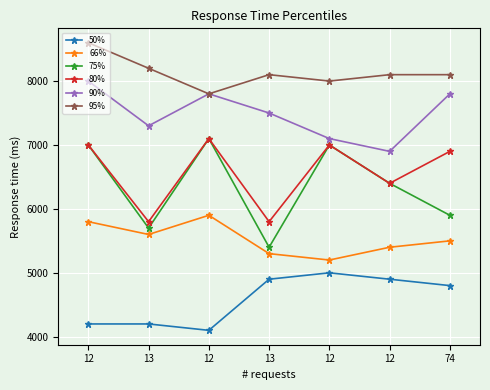

How many values in the 50% series are below 4800?

3